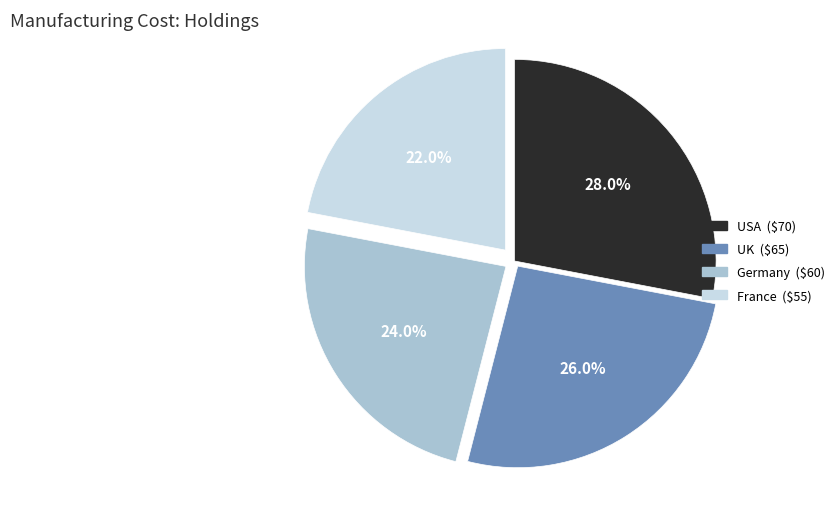

To the nearest percent, what is the combined percentage of UK and France?

48%